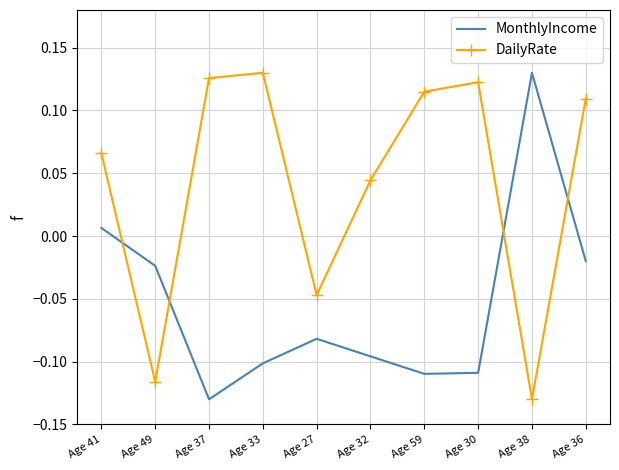

Is it true that DailyRate equals 0.2 at Age 37?

False